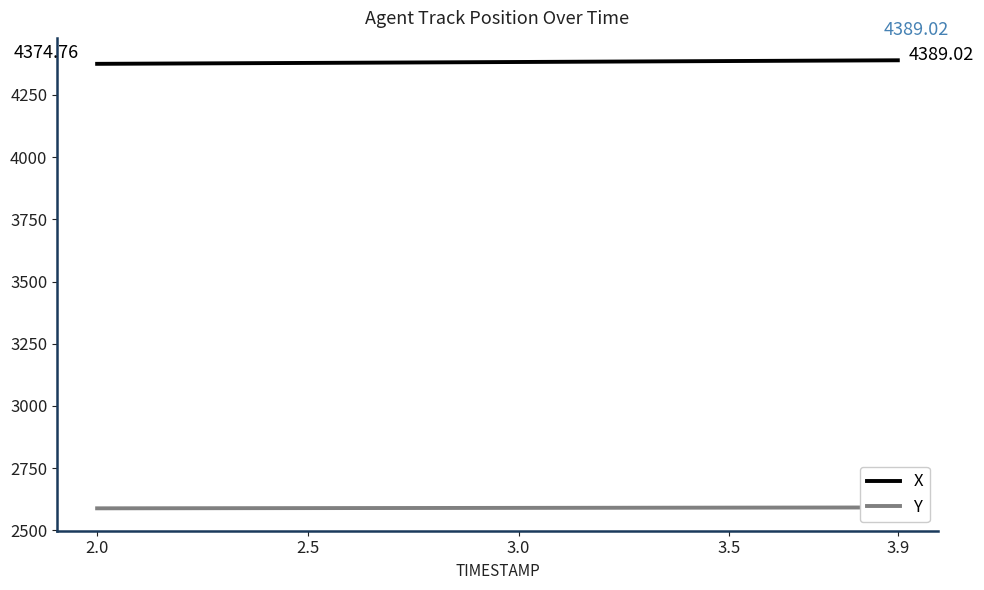

What is the difference between the maximum and minimum values in the Y series?

3.5